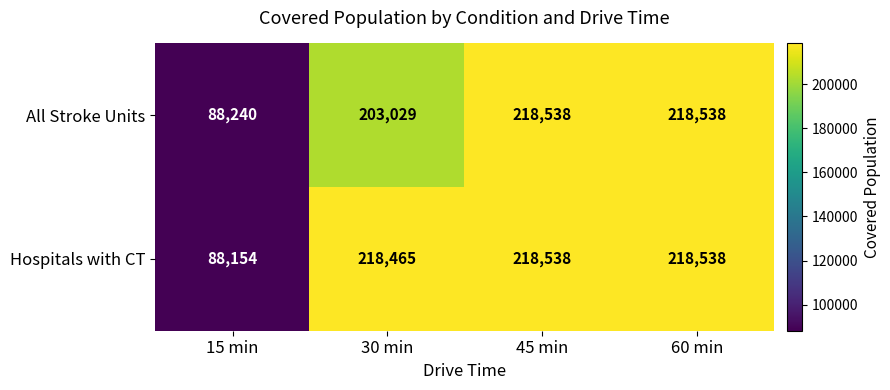

Rank the series by their average value, from highest to lowest.

Hospitals with CT, All Stroke Units